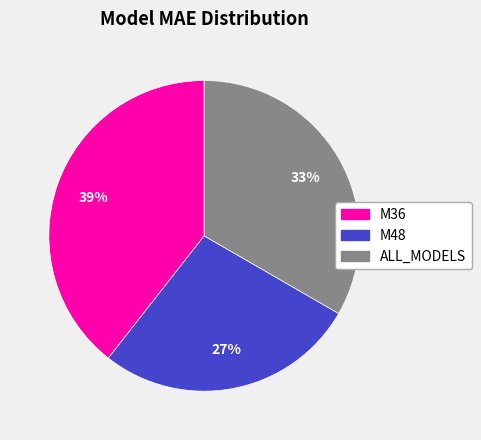

Is there any slice that represents more than half of the pie?

No